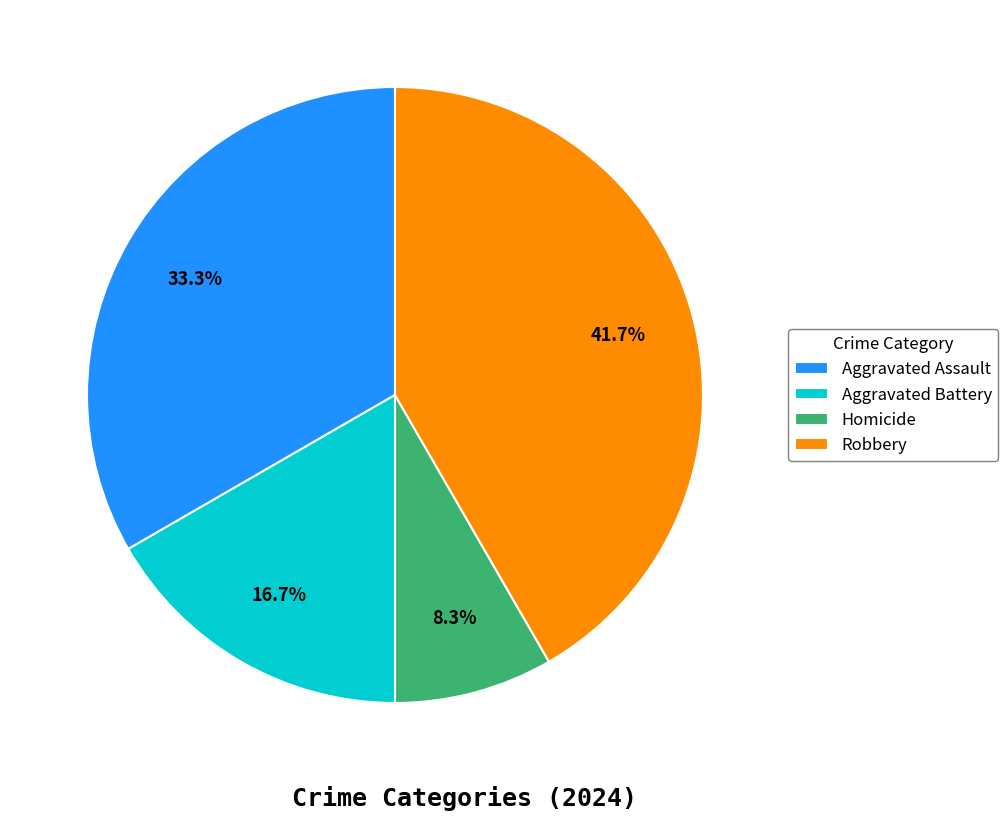

What percentage is the Aggravated Assault slice, to the nearest percent?

33%